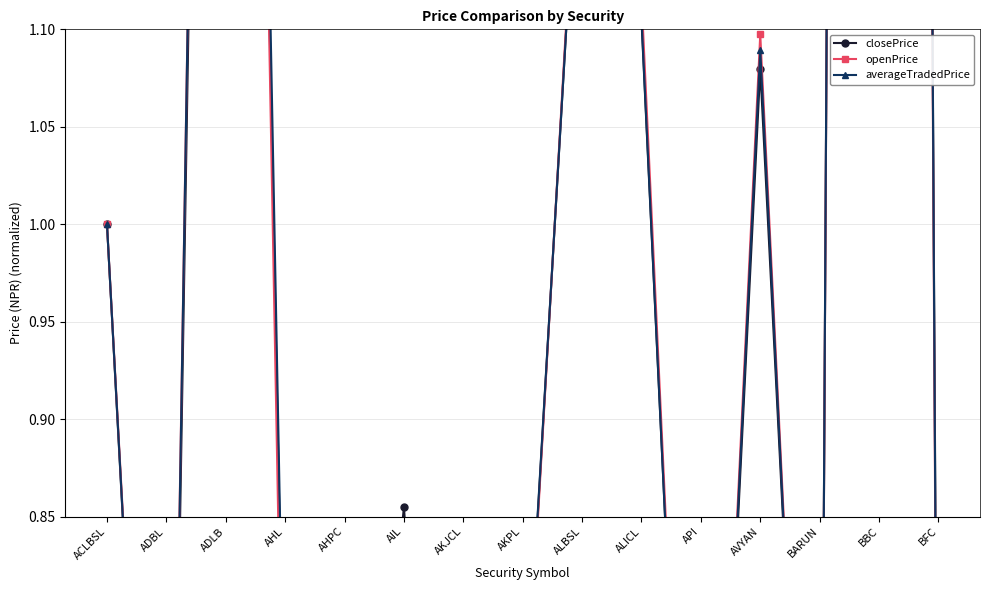

Which category has the lowest value across all series?

AKJCL